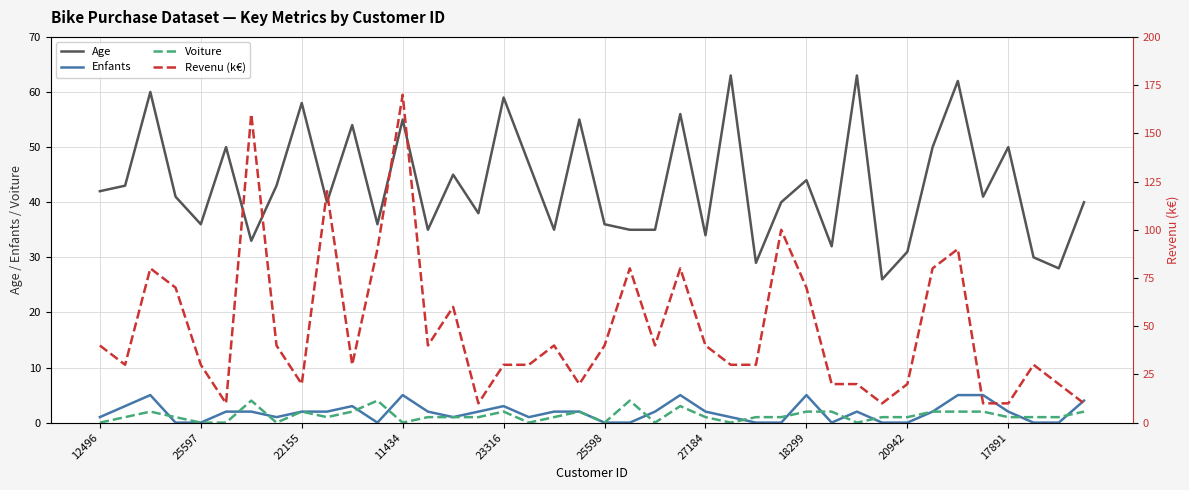

How many data points in Enfants are less than 2?

17